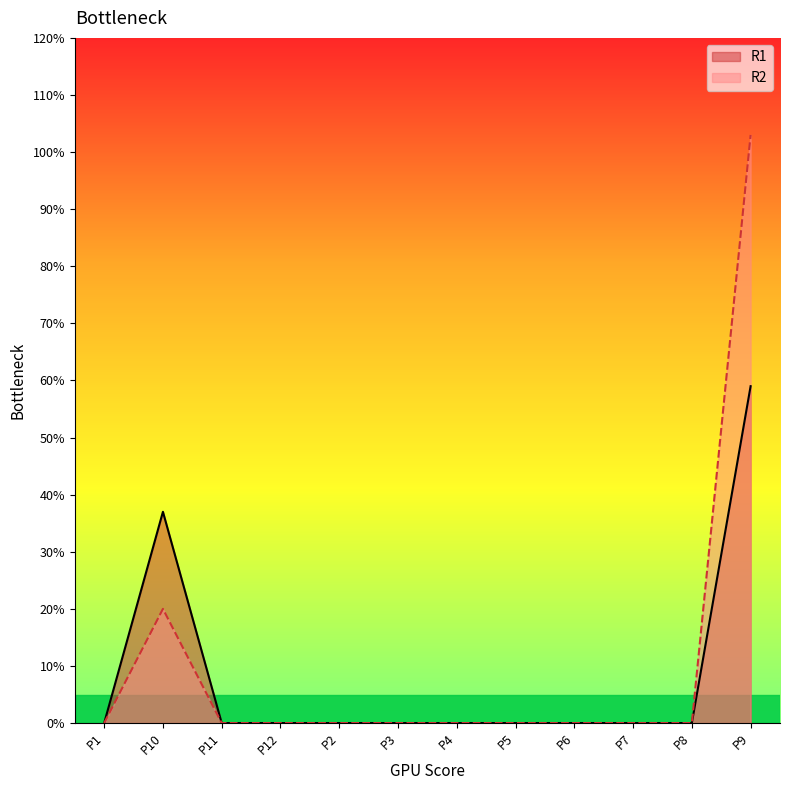

Reading left to right, transcribe all the data shown in this chart.

R1: 0	37	0	0	0	0	0	0	0	0	0	59
R2: 0	20	0	0	0	0	0	0	0	0	0	103